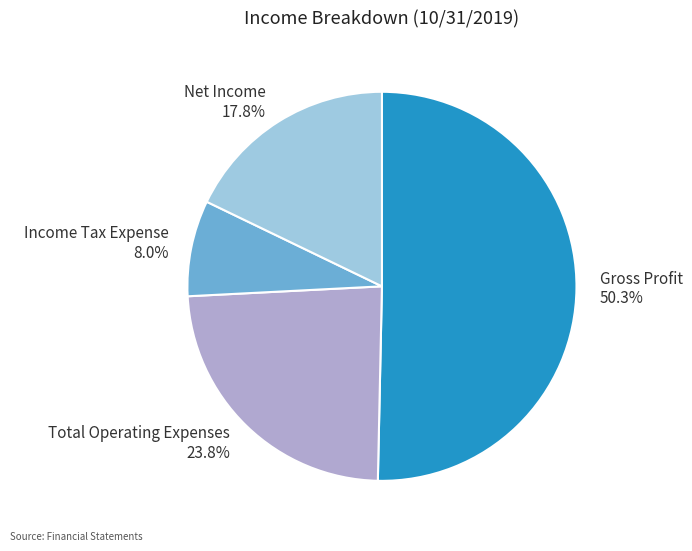

What percentage is NOT represented by Total Operating Expenses?

76.2%